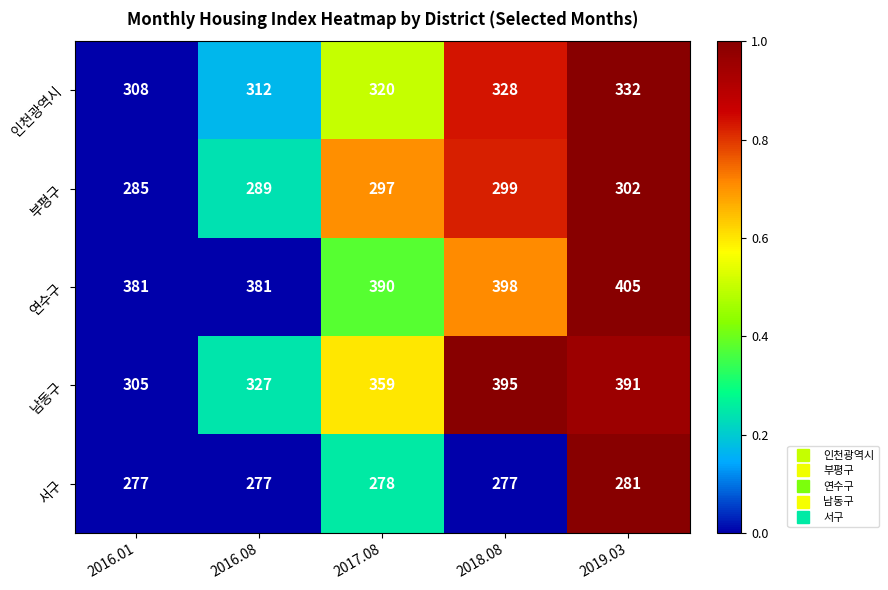

Which series has the widest spread of values?

남동구